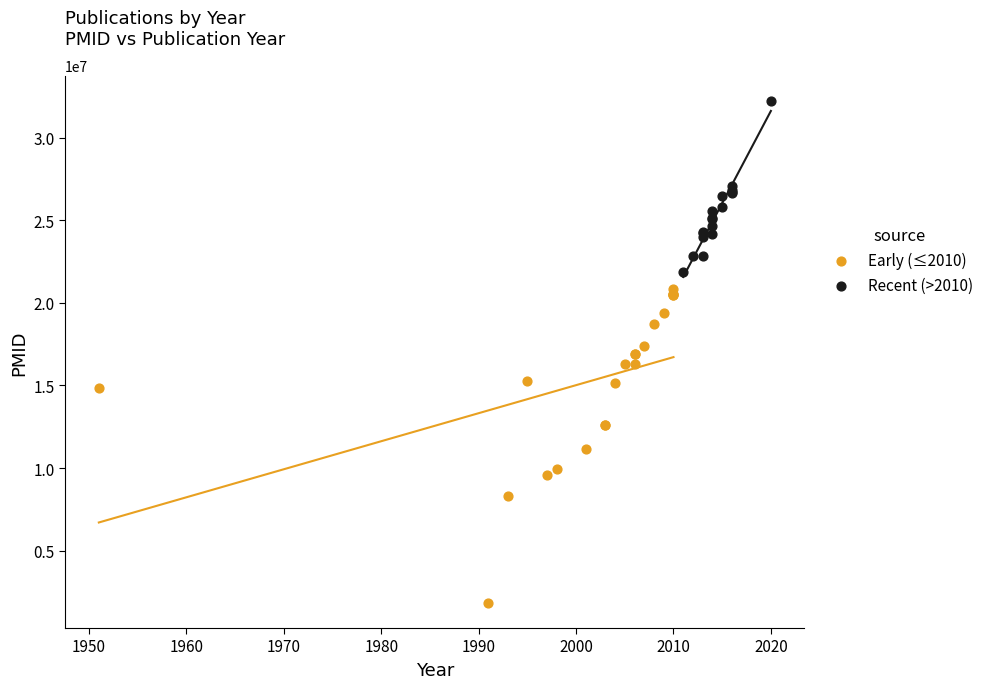

Which series reaches the minimum Y coordinate?

Early (≤2010)